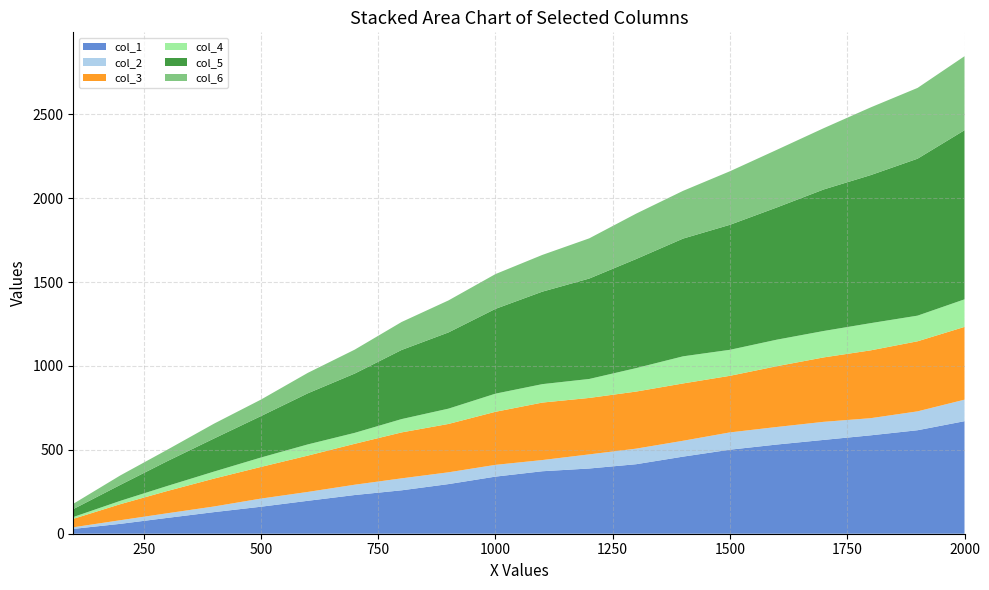

Reading right to left, transcribe all the data shown in this chart.

col_1: 671.0	617.1	586.7	559.5	531.8	501.0	459.7	414.5	388.8	372.5	340.4	296.0	258.9	230.7	196.3	160.9	128.8	94.2	58.8	28.8
col_2: 128.2	112.5	102.2	107.7	104.6	103.1	94.6	92.8	84.2	66.7	70.1	70.3	71.3	61.5	52.9	48.5	33.5	27.6	21.6	9.6
col_3: 433.8	417.7	404.4	384.1	362.4	337.4	341.8	340.3	336.5	342.7	316.4	288.3	273.9	243.9	216.5	188.7	166.4	132.6	95.5	50.5
col_4: 164.3	152.8	162.2	157.5	158.1	155.0	161.7	139.9	113.1	109.9	108.1	91.2	79.4	65.2	66.7	56.1	41.8	29.9	19.8	10.7
col_5: 1008.3	935.8	882.6	843.9	788.4	745.3	702.0	650.3	598.7	551.4	505.6	454.5	412.1	353.5	304.8	246.9	197.2	147.8	95.1	47.3
col_6: 441.2	422.0	403.8	365.4	343.6	319.2	284.6	270.6	239.6	219.0	207.3	190.8	166.8	142.6	121.8	98.4	88.5	68.0	56.4	31.5